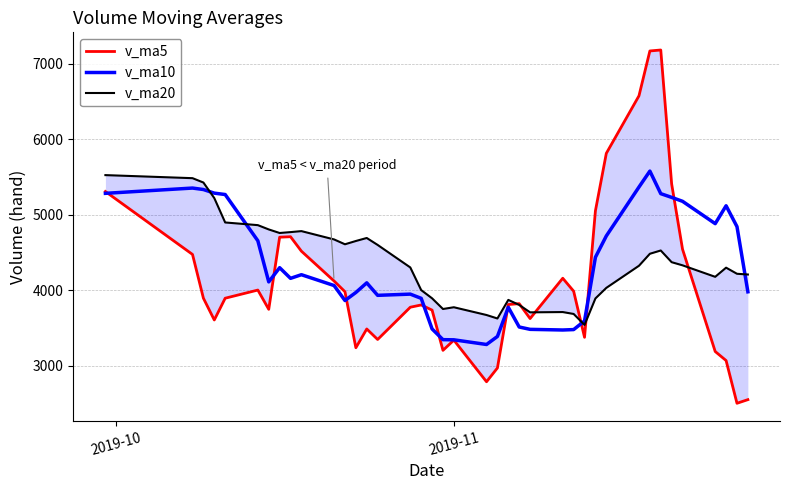

Reading left to right, what are all the values shown in this chart?

v_ma5: 5308.5	4475.6	3896.4	3608.0	3896.0	4004.0	3749.2	4703.8	4710.2	4518.6	4123.7	3982.1	3240.1	3488.8	3349.8	3776.8	3806.8	3738.6	3205.8	3341.0	2790.2	2972.6	3812.4	3824.2	3626.8	4160.4	3989.0	3378.4	5053.0	5813.6	6575.6	7169.0	7181.8	5408.6	4544.2	3190.6	3070.8	2505.4	2553.4
v_ma10: 5284.4	5354.3	5334.8	5287.0	5268.6	4656.2	4112.4	4300.1	4159.1	4207.3	4063.8	3865.7	3971.9	4099.5	3934.2	3950.2	3894.4	3489.3	3347.3	3345.4	3283.5	3389.7	3775.5	3515.0	3483.9	3475.3	3480.8	3595.4	4438.6	4720.2	5368.0	5579.0	5280.1	5230.8	5178.9	4883.1	5119.9	4843.6	3981.0
v_ma20: 5525.6	5485.1	5427.4	5221.4	4898.7	4863.3	4806.5	4759.3	4771.1	4784.2	4674.1	4610.0	4653.4	4693.3	4601.4	4303.2	4003.4	3894.7	3753.2	3776.4	3673.7	3627.7	3873.7	3807.3	3709.1	3712.8	3687.6	3542.4	3893.0	4032.8	4325.8	4484.4	4527.8	4372.9	4331.4	4179.2	4300.4	4219.5	4209.8